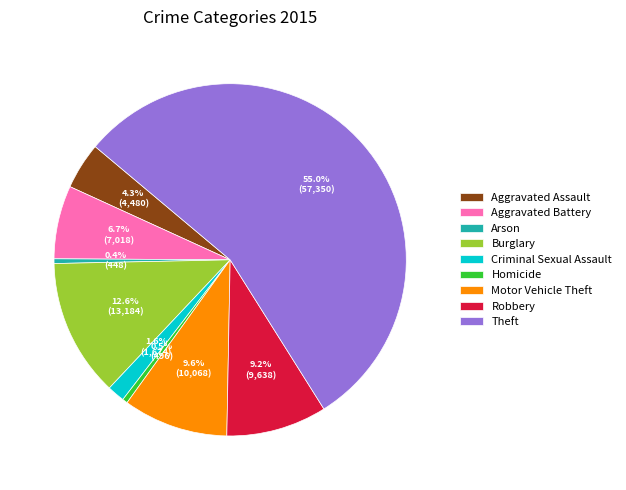

Count the number of slices in the pie.

9